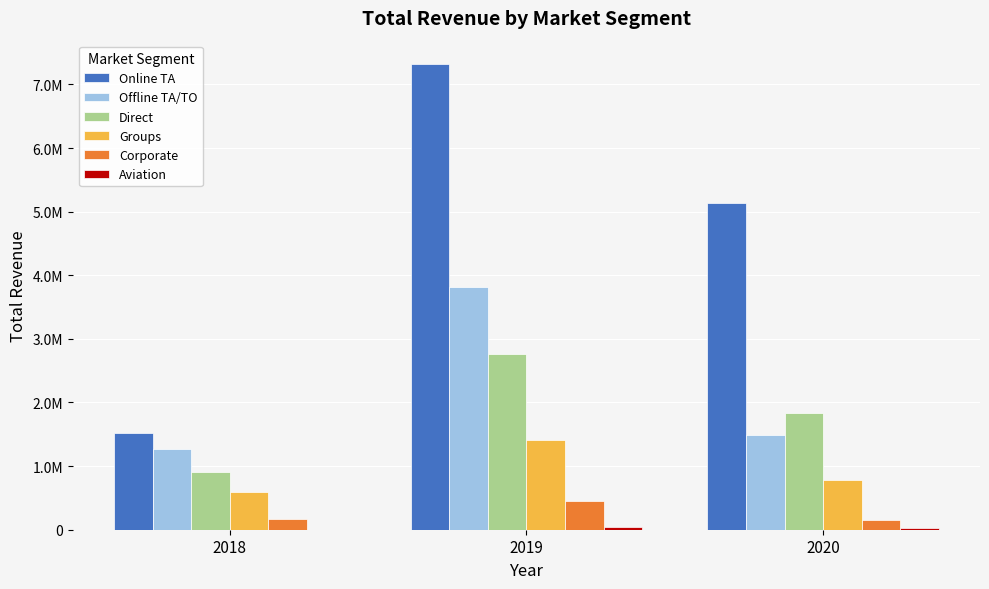

What is the value of the Direct bar at the 2nd from the left?

2755245